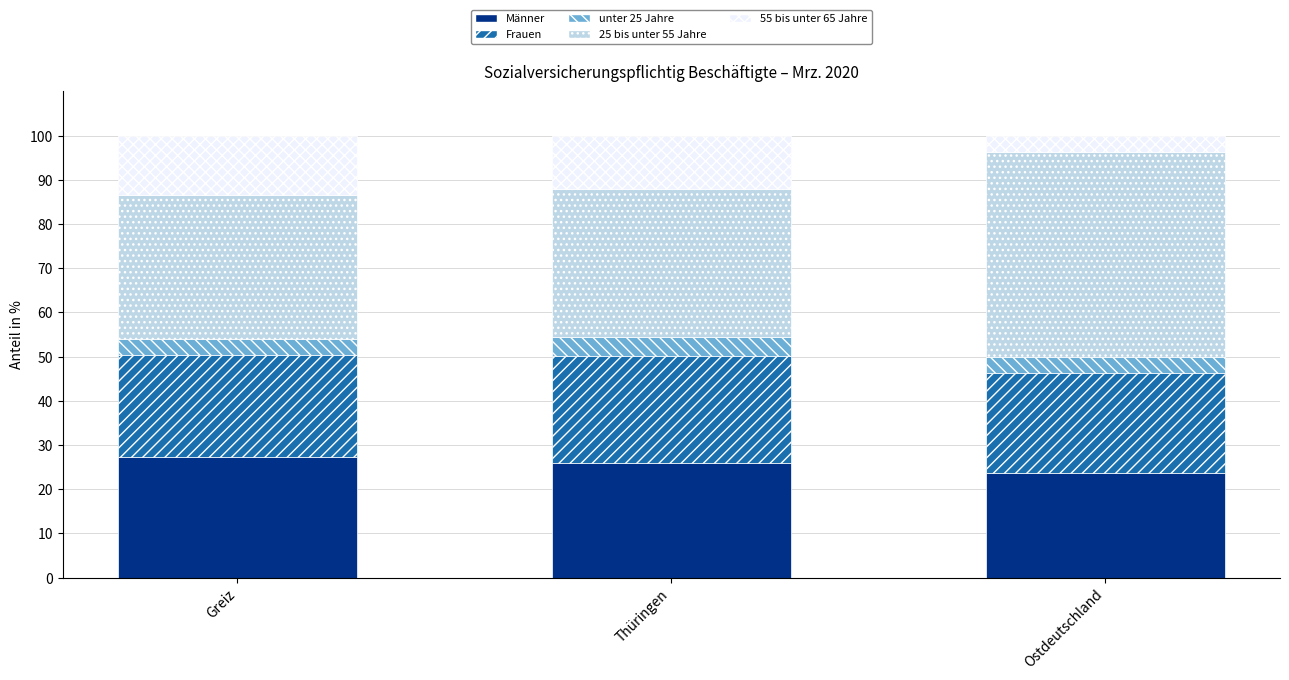

Where does the Männer series first go above 25?

Greiz